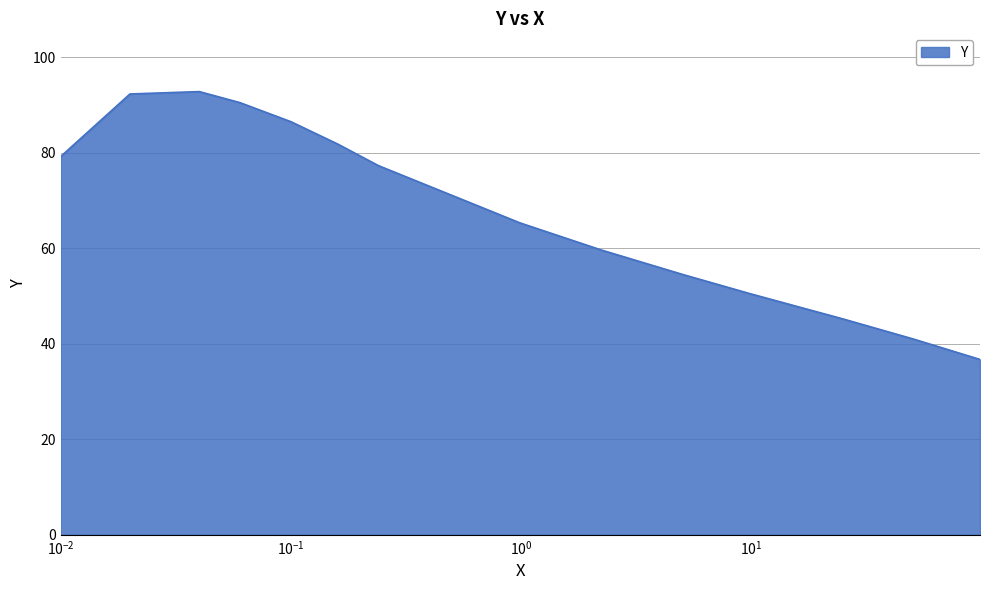

What is the difference between the maximum and minimum values?

56.1